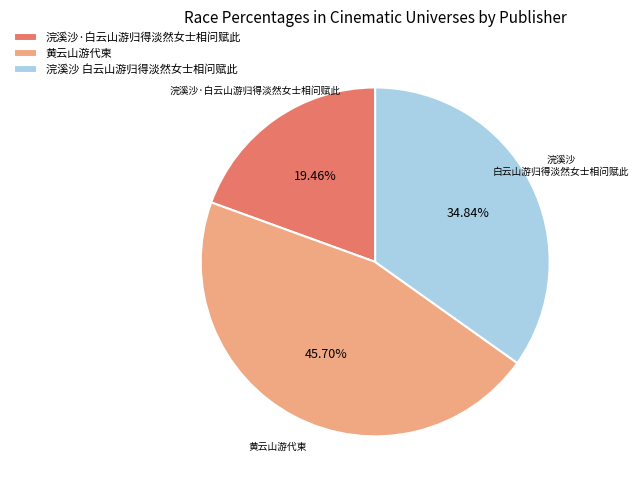

What is the largest slice in the pie chart?

黄云山游代柬